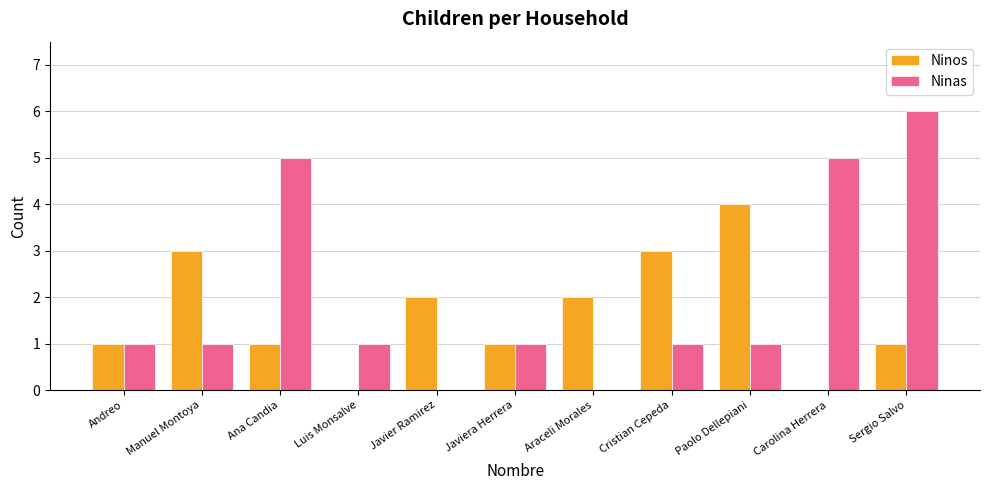

Count the number of data series in this chart.

2